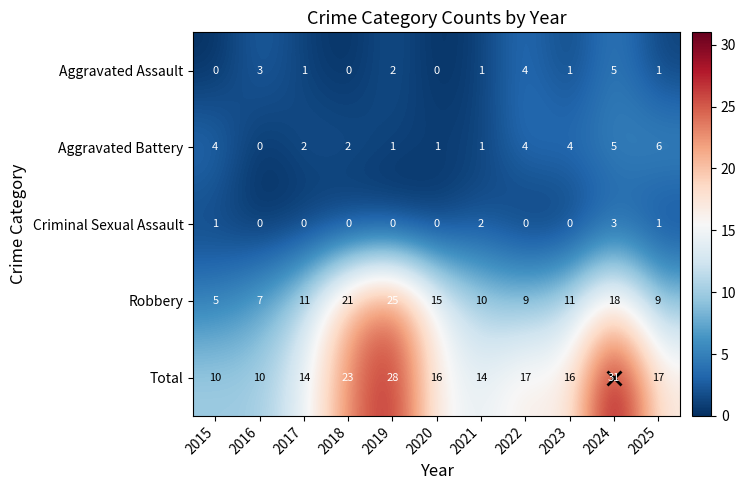

At which category is the sum across all series the highest?

2024